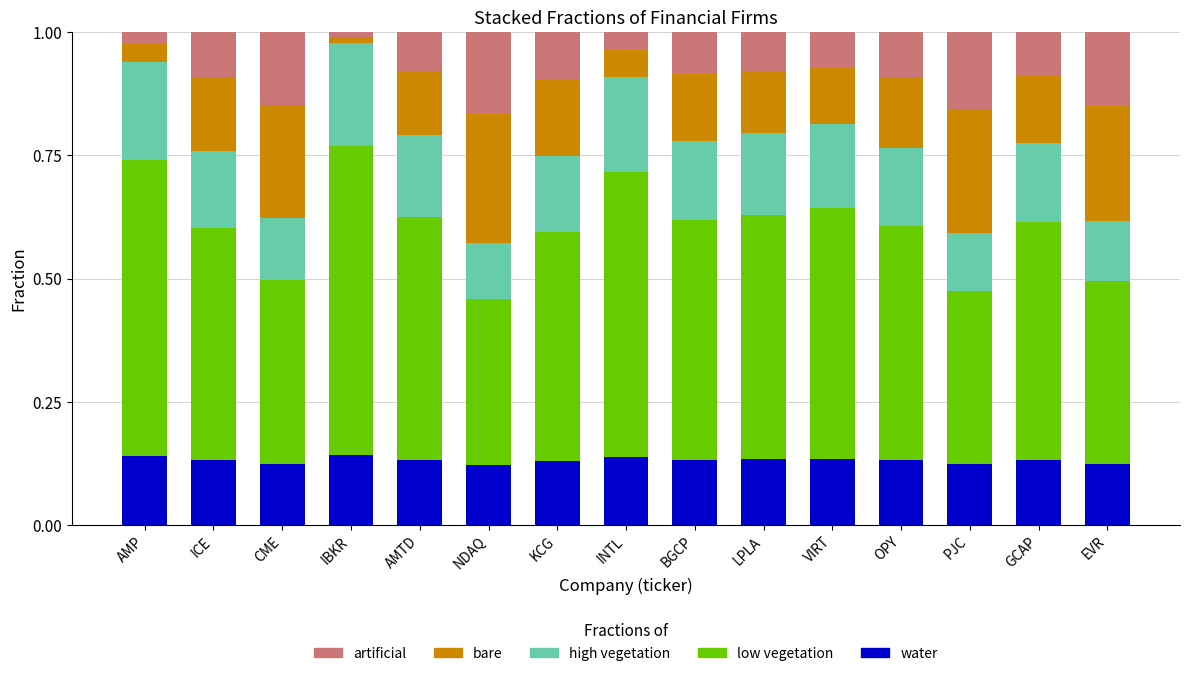

What are all the series names shown in the legend?

artificial, bare, high vegetation, low vegetation, water